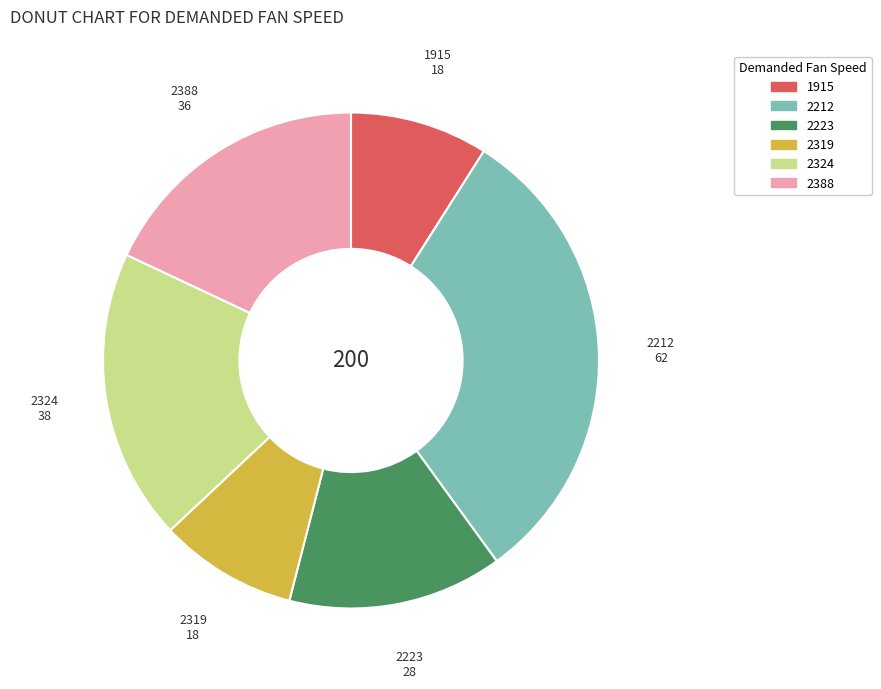

Which category has the biggest portion of the pie?

2212